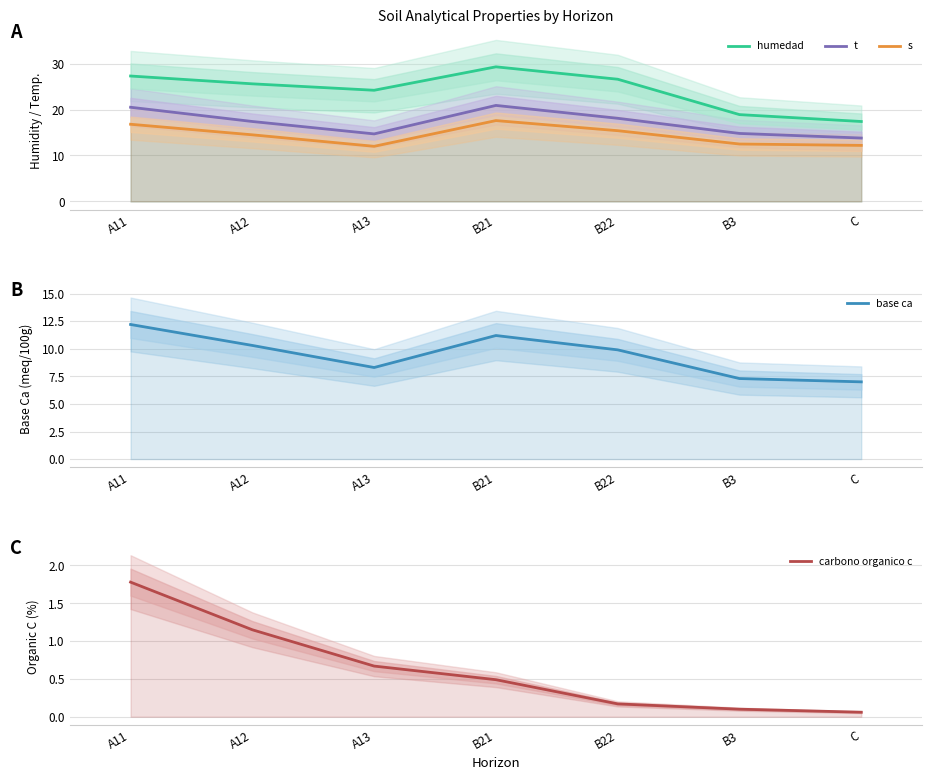

How many values in the humedad series exceed 25?

4